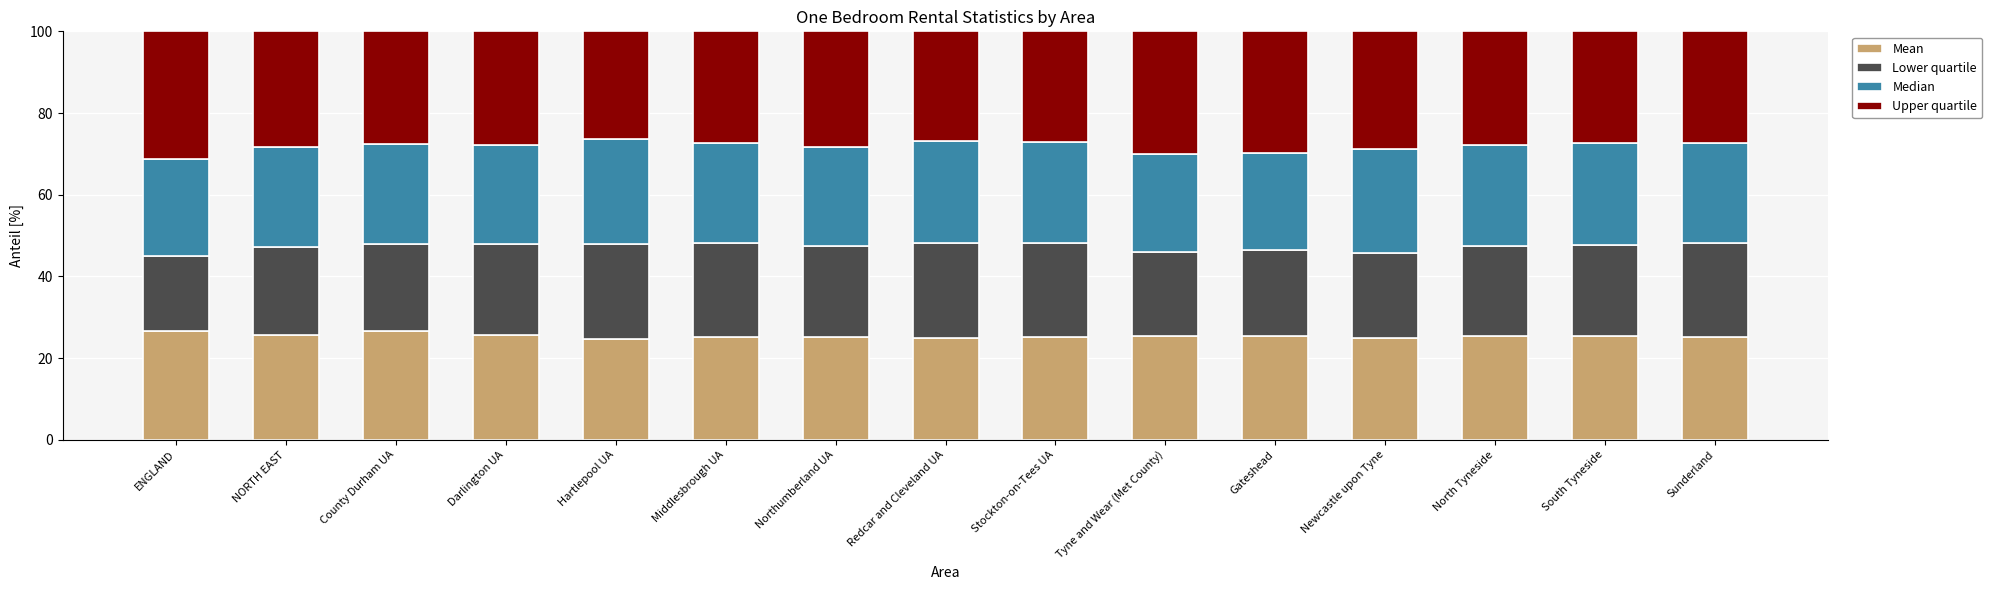

What is the difference between the maximum and minimum values in the Mean series?

2.1